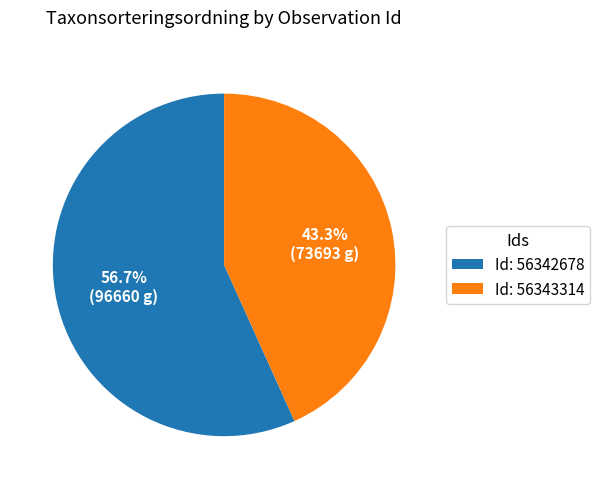

What is the majority slice?

Id: 56342678